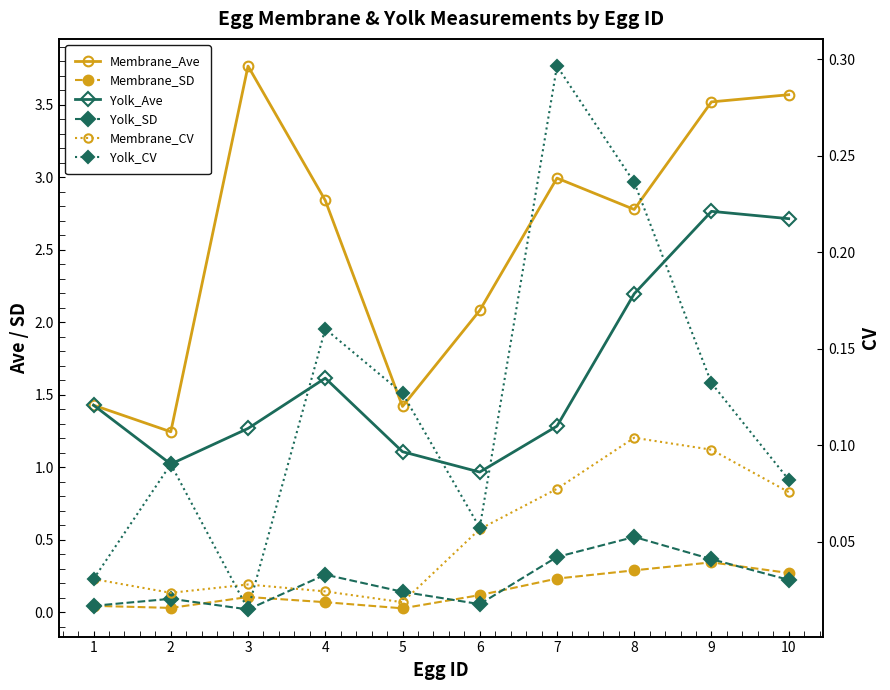

Where do Yolk_CV and Yolk_SD first cross each other?

5 and 6